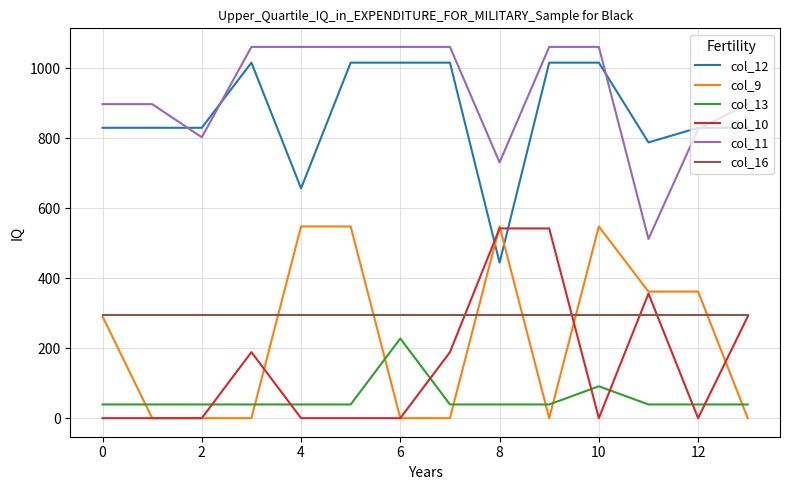

What is the maximum value shown in the chart?

1060.3